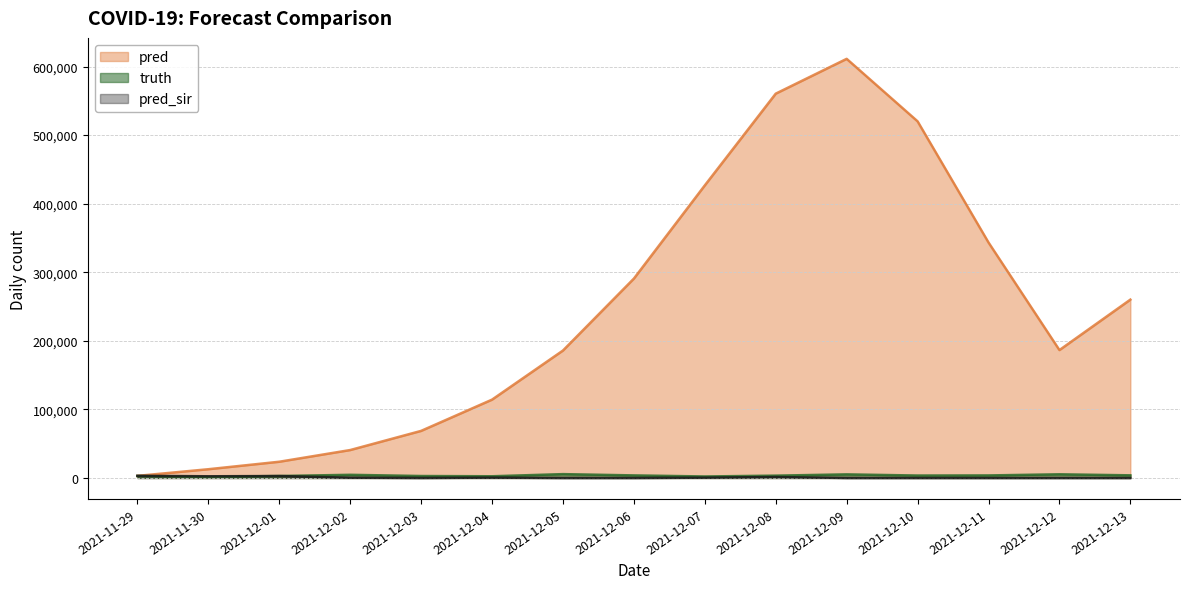

Reading right to left, transcribe all the data shown in this chart.

pred: 2021-12-13=260069.0	2021-12-12=186515.0	2021-12-11=343383.0	2021-12-10=520058.0	2021-12-09=611182.0	2021-12-08=560423.0	2021-12-07=426679.0	2021-12-06=290739.0	2021-12-05=185849.0	2021-12-04=114244.0	2021-12-03=68670.0	2021-12-02=40733.0	2021-12-01=23680.0	2021-11-30=12762.0	2021-11-29=3069.3
truth: 2021-12-13=3862.0	2021-12-12=5356.0	2021-12-11=3722.0	2021-12-10=3567.0	2021-12-09=5261.0	2021-12-08=3396.0	2021-12-07=2195.0	2021-12-06=3759.0	2021-12-05=5609.0	2021-12-04=2490.0	2021-12-03=2857.0	2021-12-02=4623.0	2021-12-01=2867.0	2021-11-30=1605.0	2021-11-29=2858.0
pred_sir: 2021-12-13=0.0	2021-12-12=0.0	2021-12-11=0.0	2021-12-10=0.0	2021-12-09=0.0	2021-12-08=1419.0	2021-12-07=436.0	2021-12-06=0.0	2021-12-05=0.0	2021-12-04=487.0	2021-12-03=17.0	2021-12-02=425.0	2021-12-01=2831.0	2021-11-30=2468.0	2021-11-29=3140.0